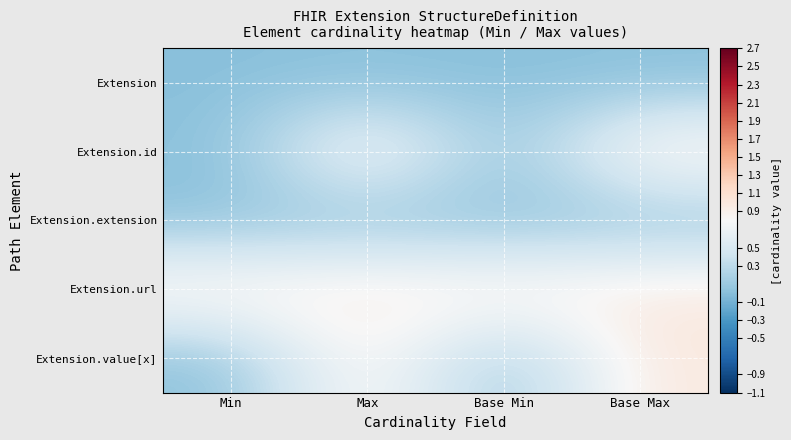

Count the number of categories in the chart.

4